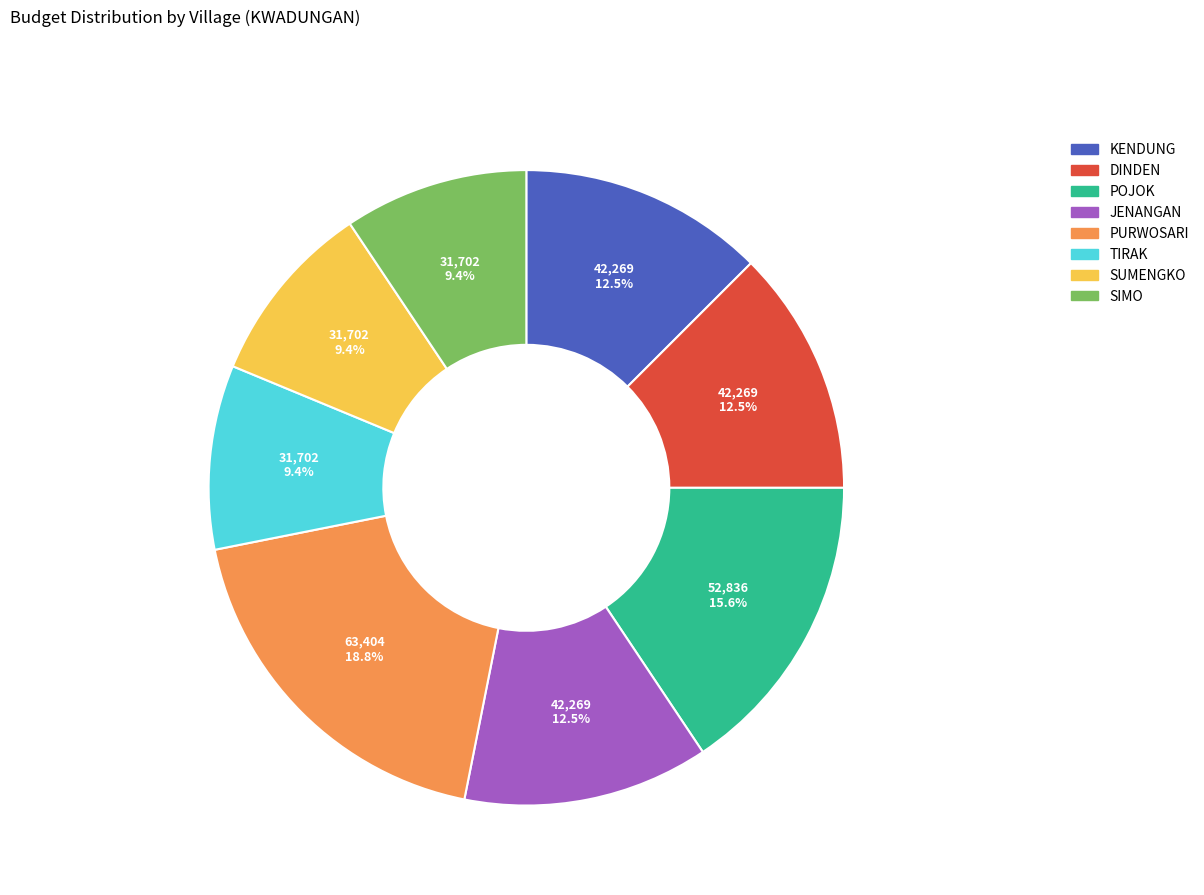

Which slice is the largest?

PURWOSARI